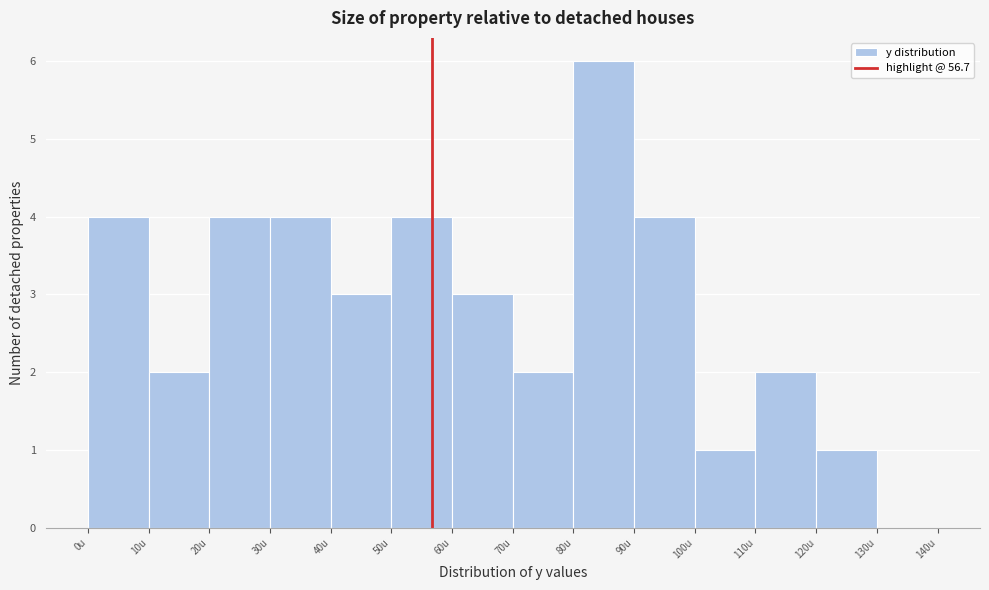

What is the height of the bar covering 120 to 130 on the x-axis? The values are not printed on the chart, so give them approximately, as read against the axis.

1